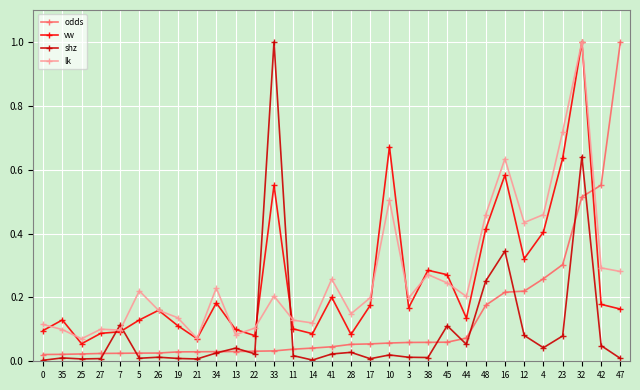

What is the greatest value displayed?

1.0